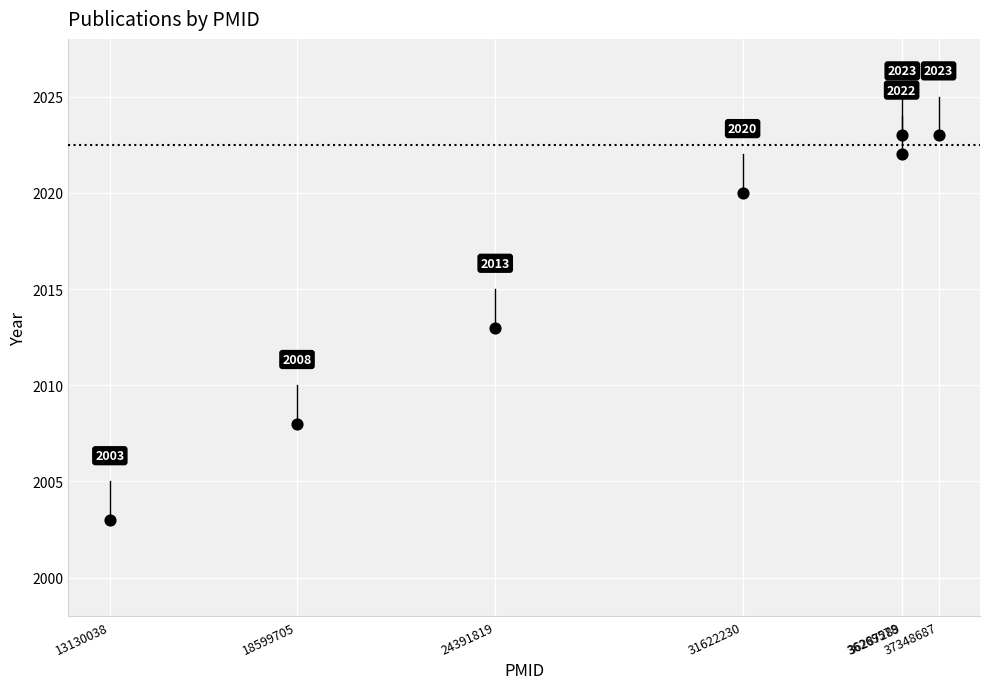

What is the range of Y values (max minus min)?

20